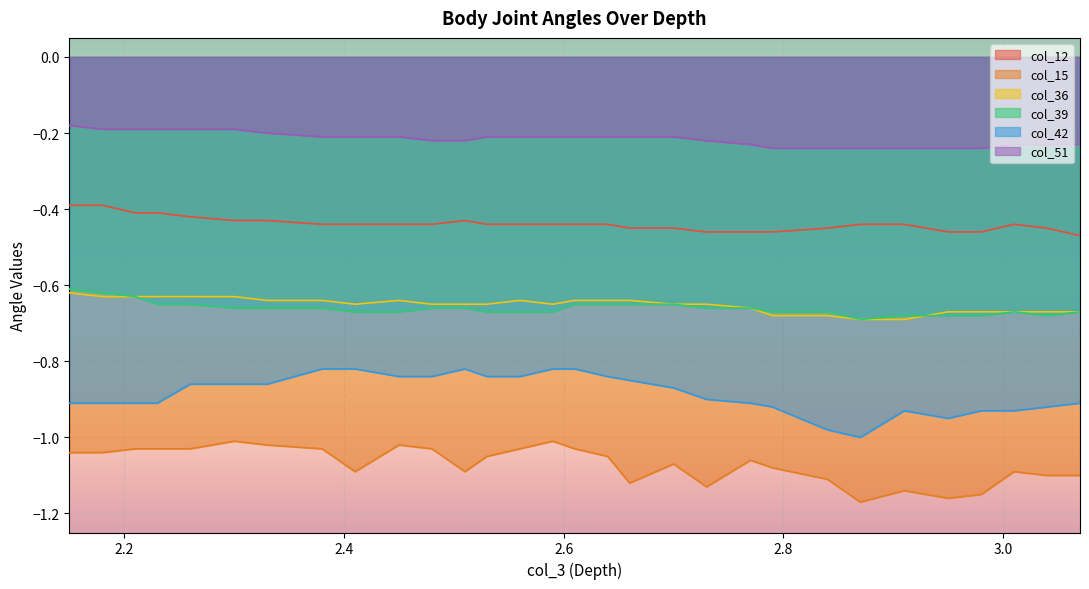

Which has a higher value, 2.609999895095825 or 2.509999990463257?

2.509999990463257